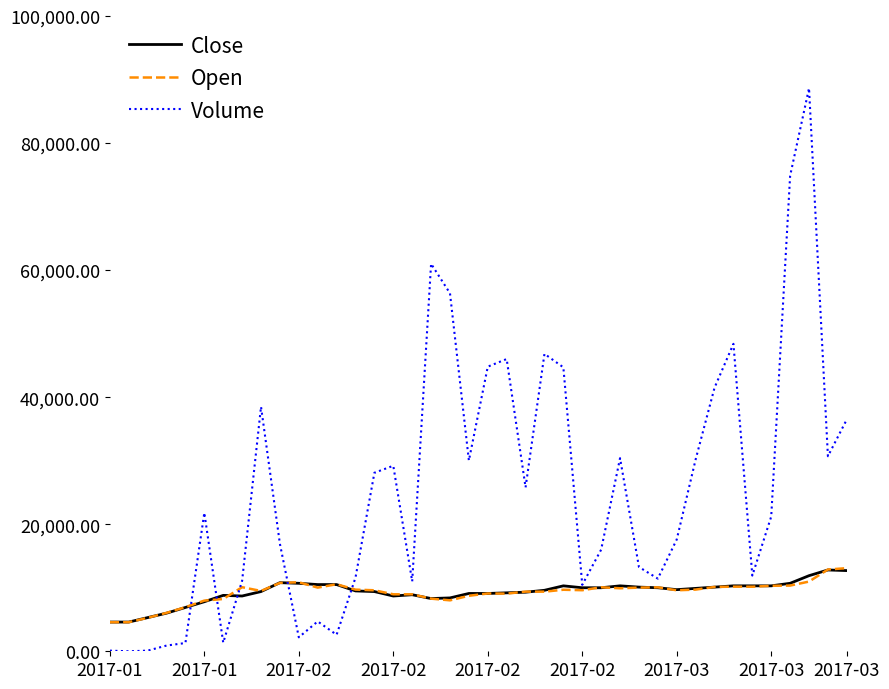

What is the maximum value shown in the chart?

88634